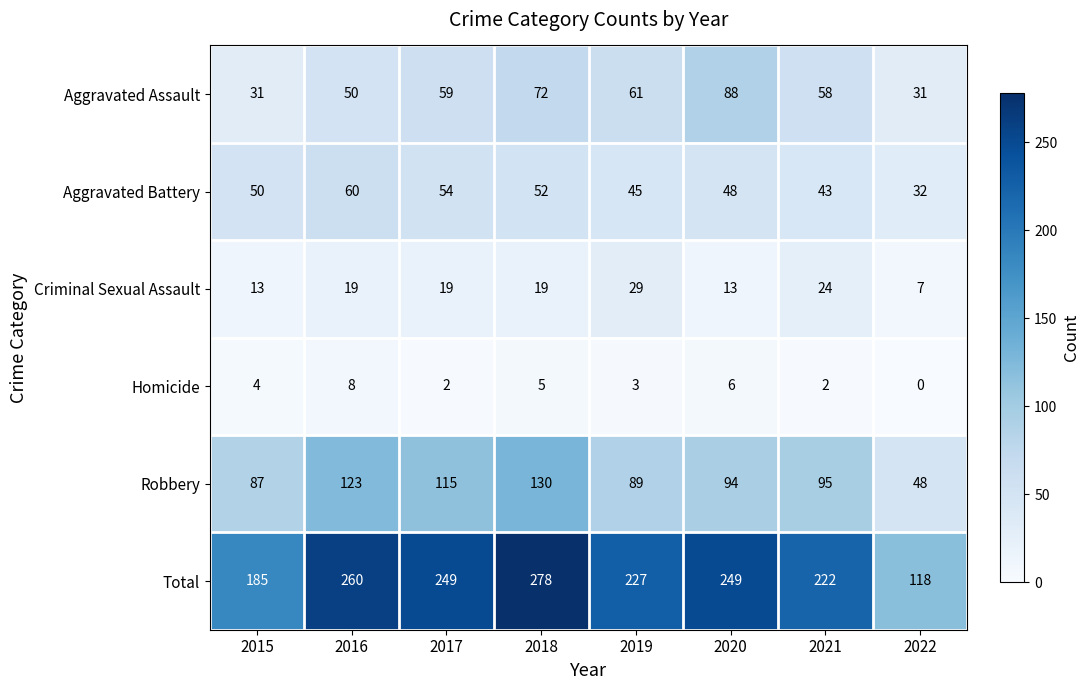

At which category is the sum across all series the highest?

2018